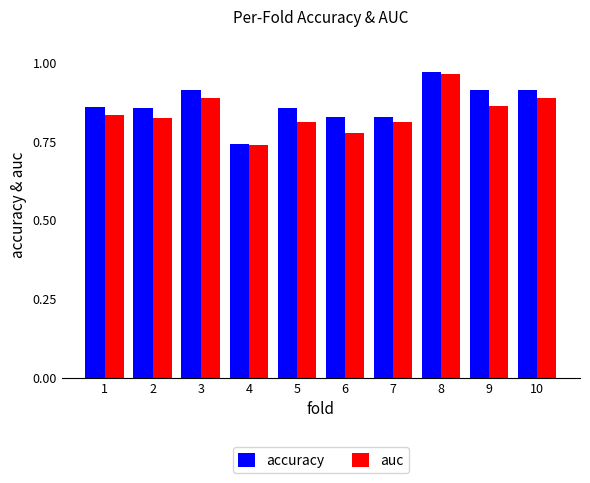

At which label does accuracy reach its peak?

8